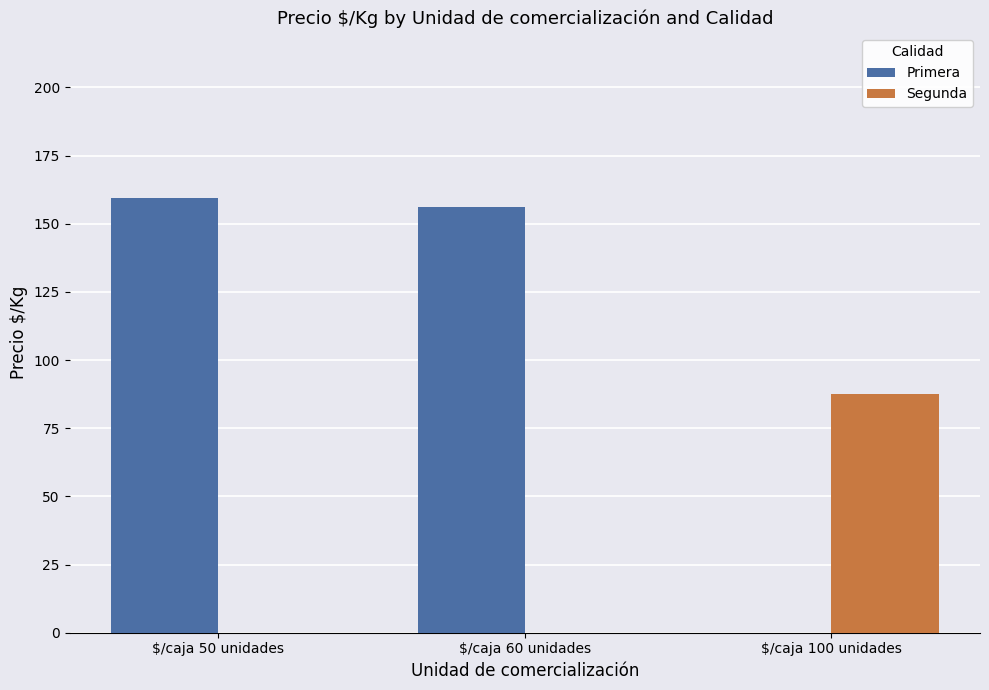

What value does the Segunda series have at $/caja 100 unidades?

87.5